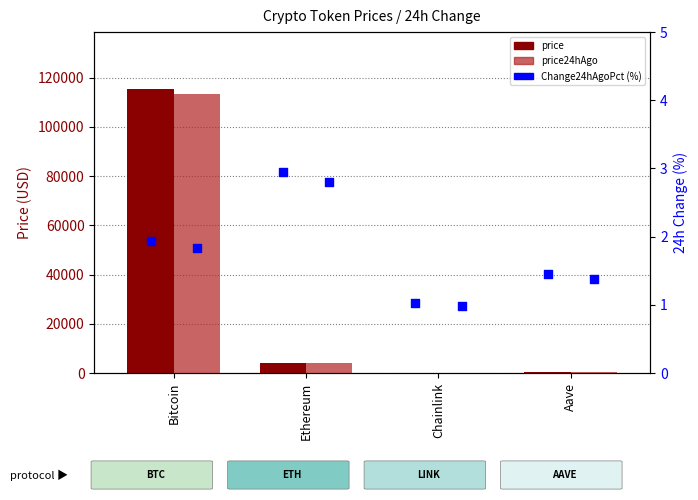

At how many categories does at least one series exceed 46972?

1